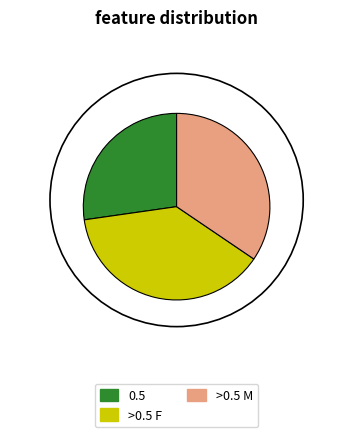

Is there any slice that represents more than half of the pie?

No